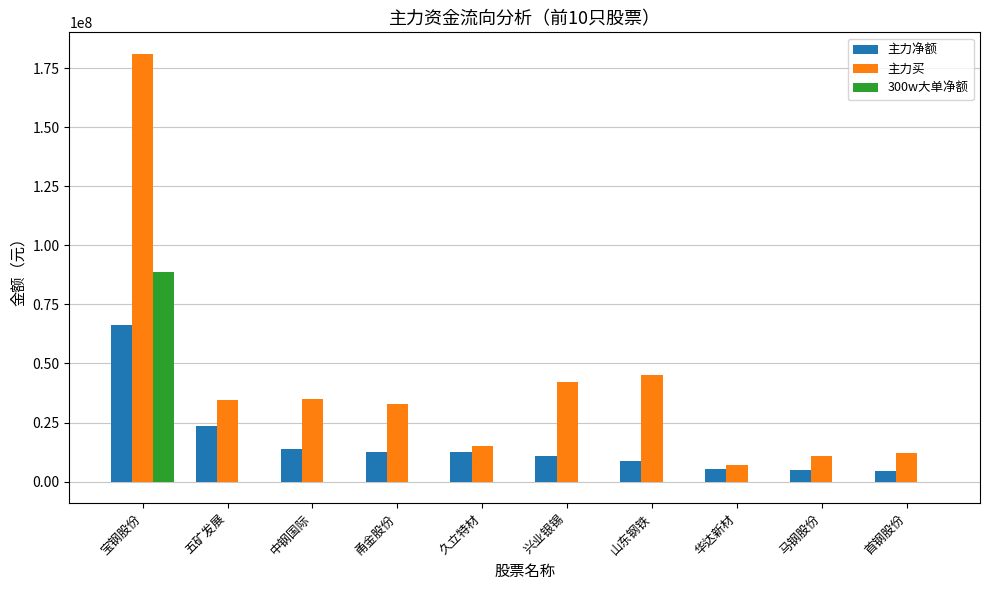

Is it true that 300w大单净额 equals 0 at 马钢股份?

True